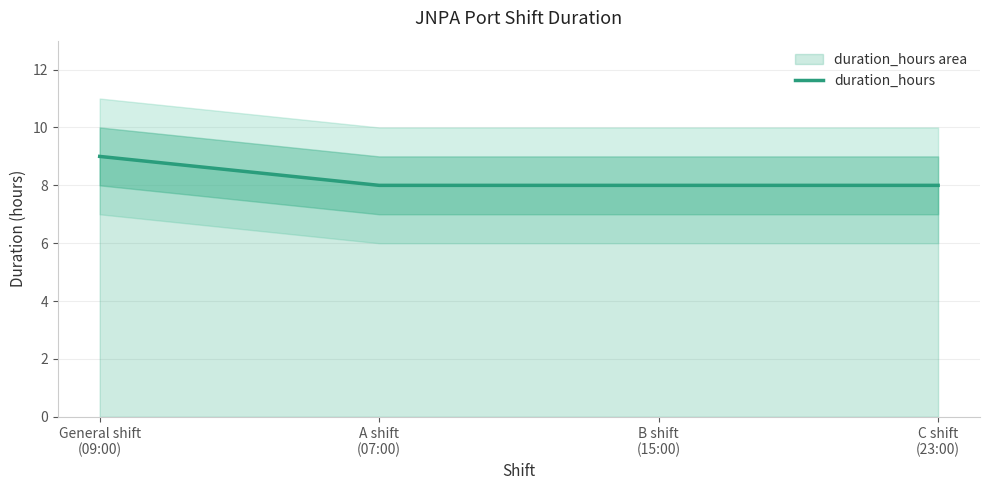

Reading left to right, transcribe all the data shown in this chart.

9	8	8	8